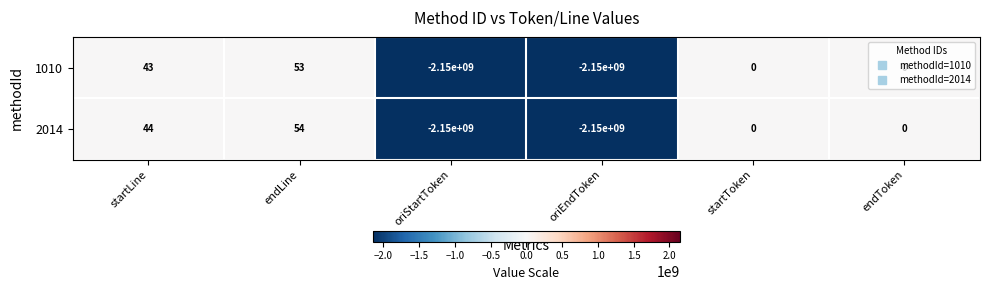

Which series changed the most between startLine and oriStartToken?

2014